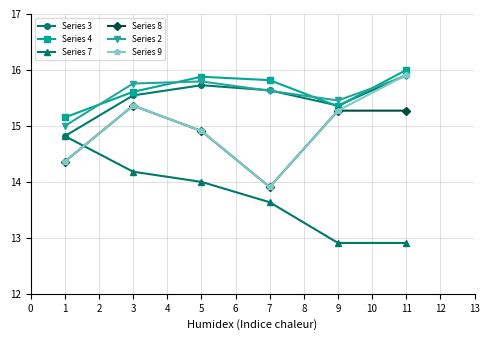

What is the value of the Series 3 point at the 2nd from the left?

15.5